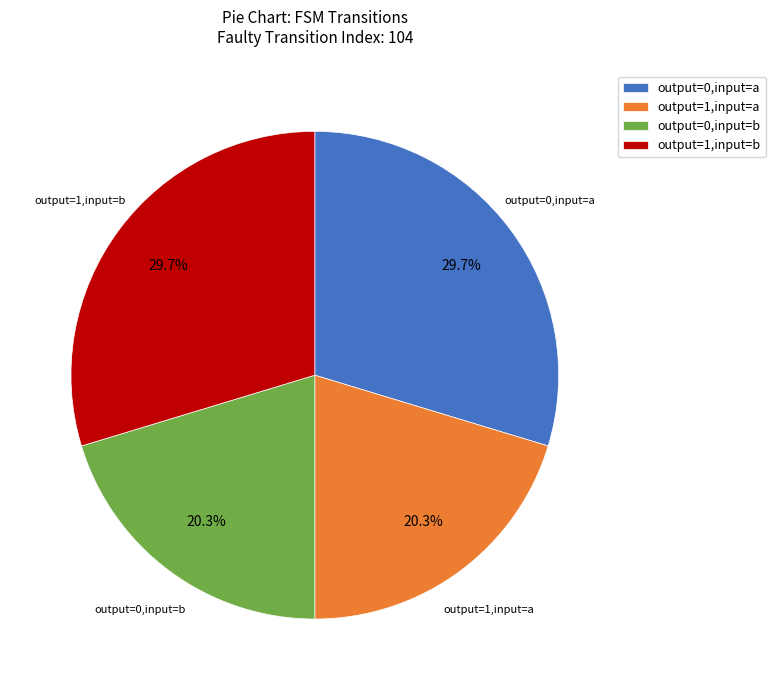

What percentage is NOT represented by output=0,input=a?

70.3%